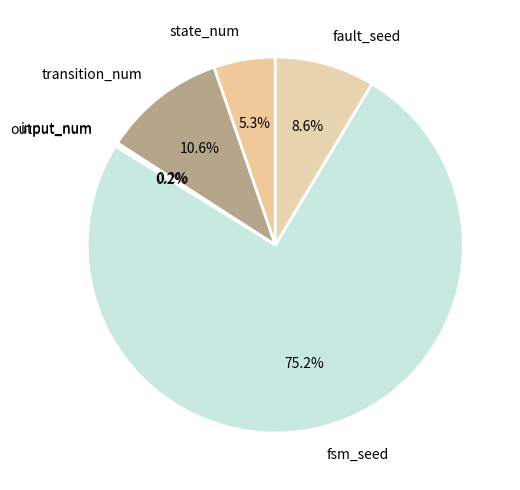

Does any single category account for the majority?

Yes